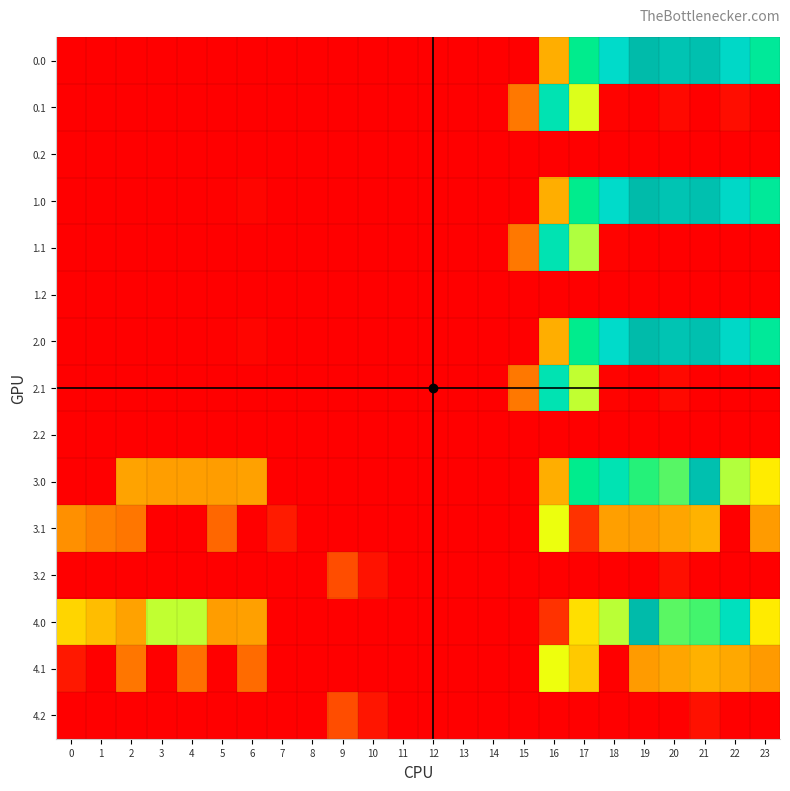

What is the spread (max minus min) of values at 17?

494.8